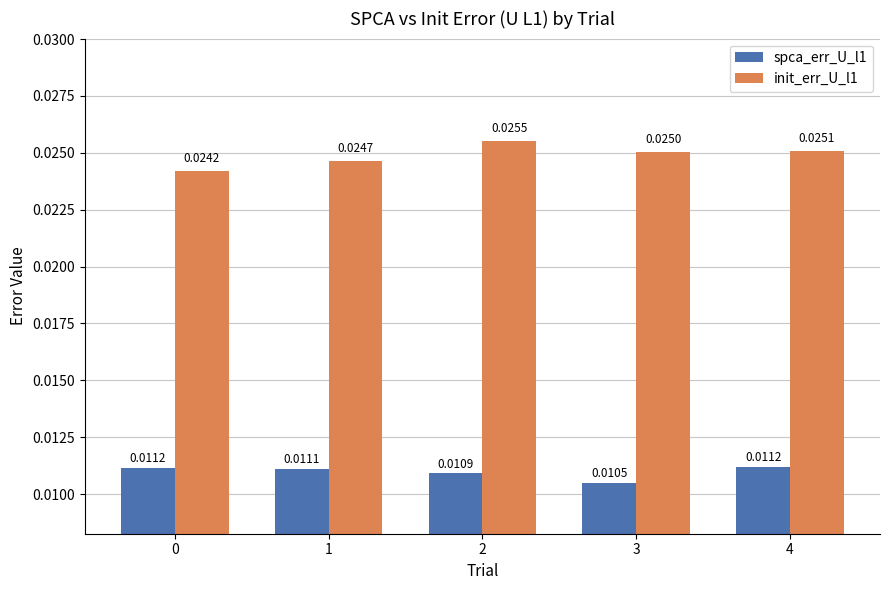

What are all the series names shown in the legend?

spca_err_U_l1, init_err_U_l1